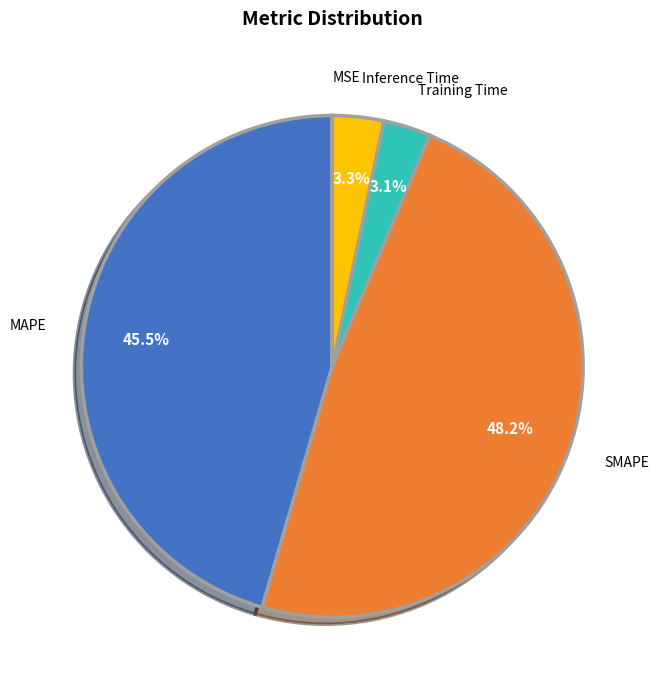

Which category has the biggest portion of the pie?

SMAPE